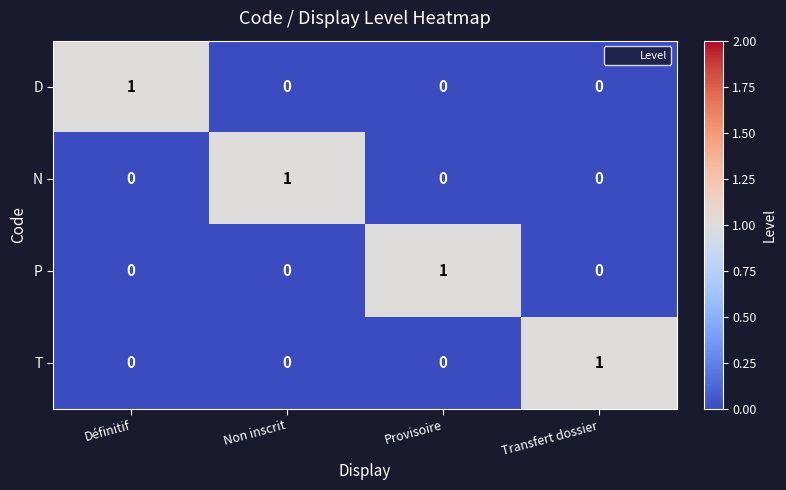

At which label does D reach its peak?

Définitif